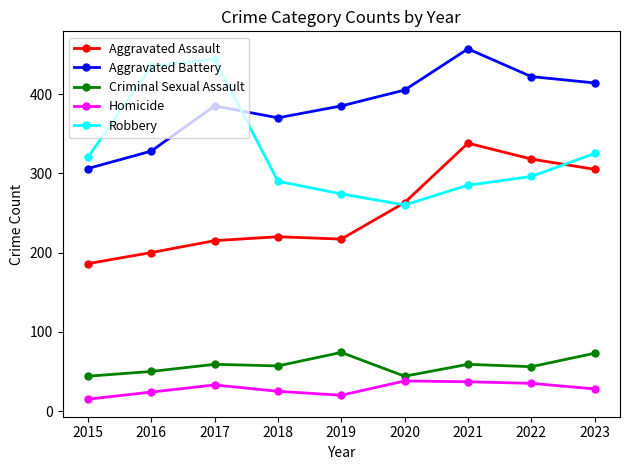

Rank the series by their maximum value, from highest to lowest.

Aggravated Battery, Robbery, Aggravated Assault, Criminal Sexual Assault, Homicide